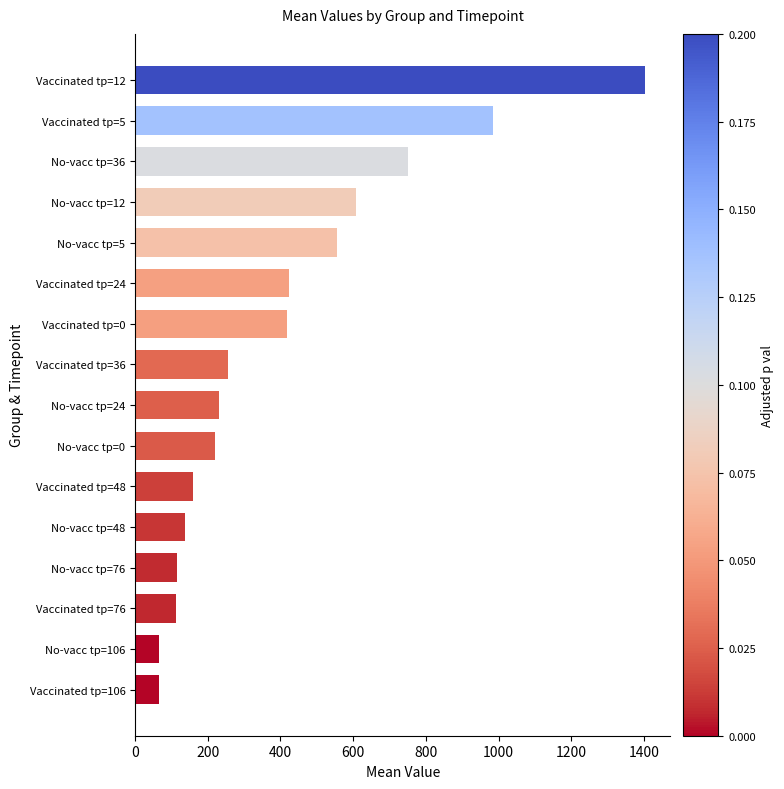

The value at No-vacc tp=36 is 749.6. True or false?

True